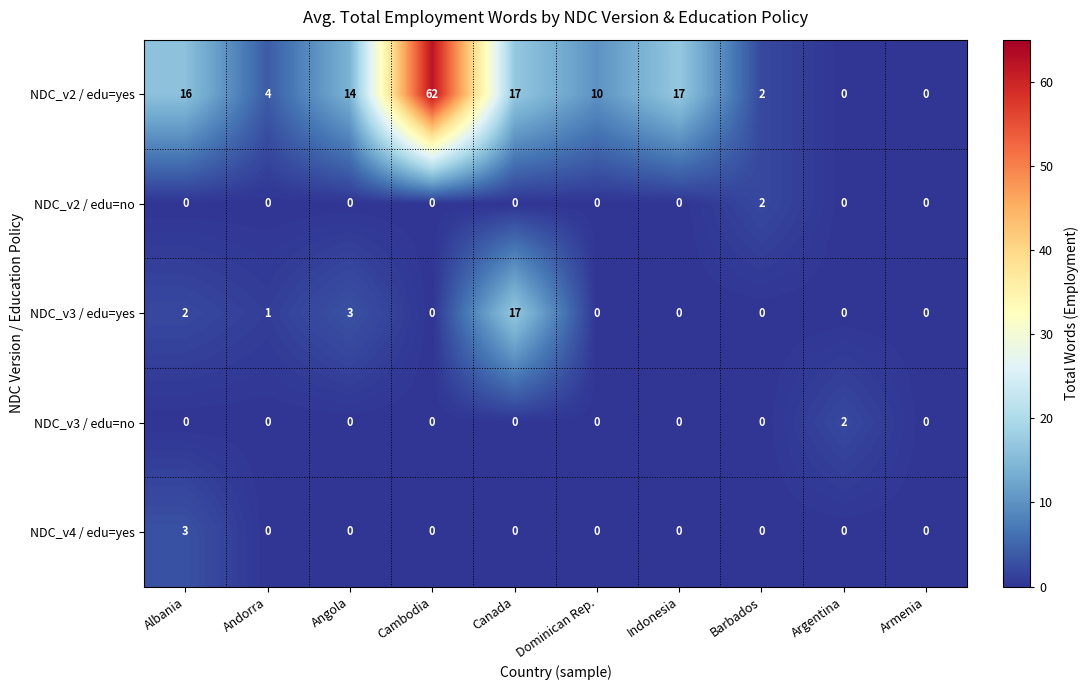

What is the spread (max minus min) of values at Andorra?

4